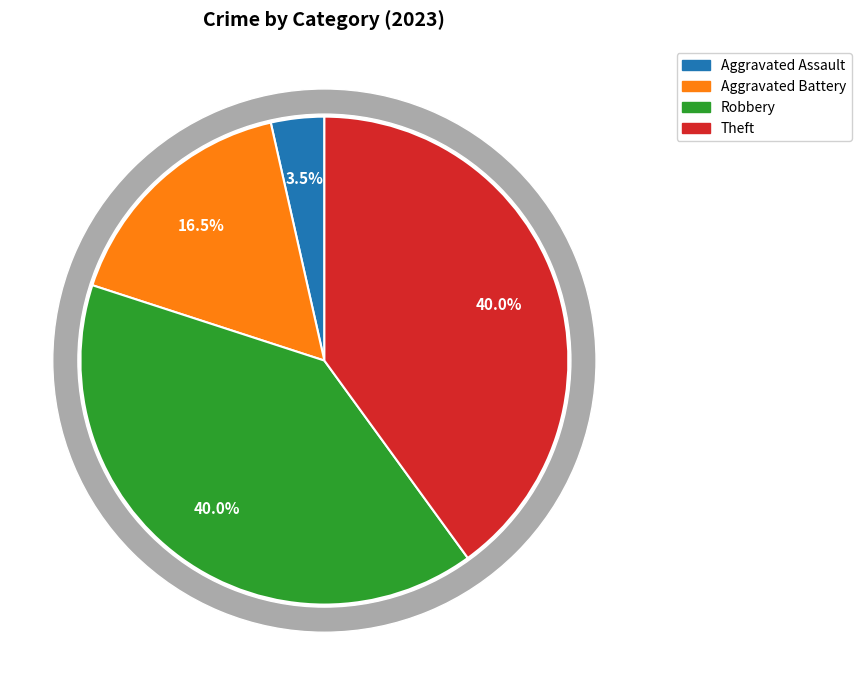

Rank the categories by value from lowest to highest.

Aggravated Assault, Aggravated Battery, Robbery, Theft